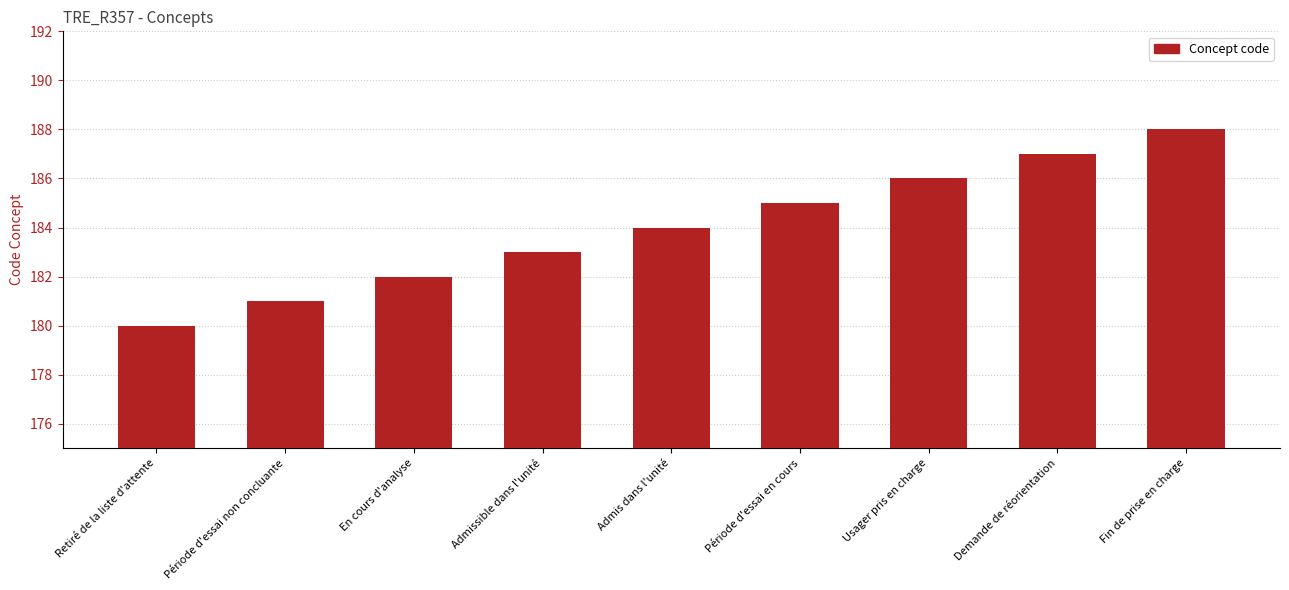

True or false: the data shows 184 at Admis dans l'unité.

True